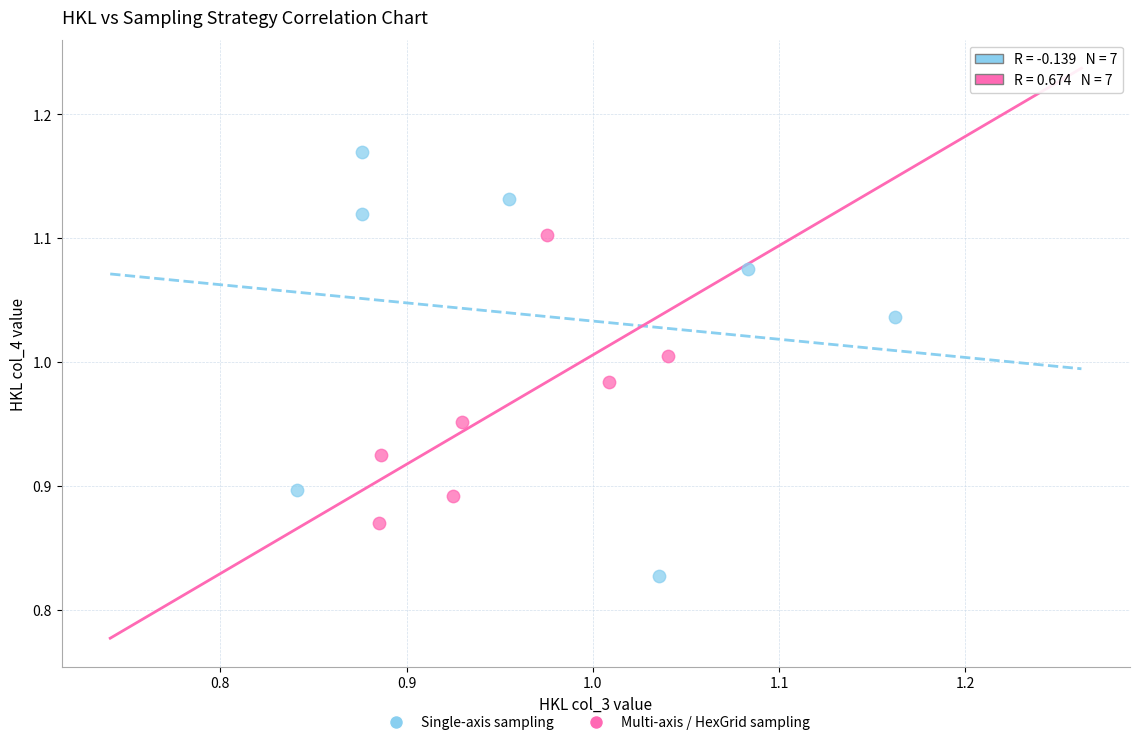

What are all the series names shown in the legend?

Single-axis sampling, Multi-axis / HexGrid sampling